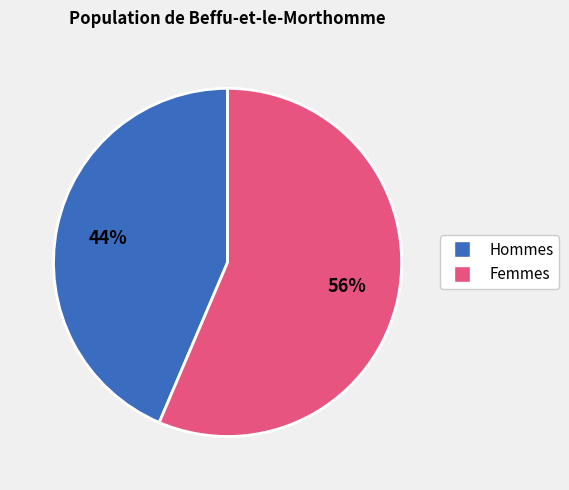

To the nearest percent, what is the average slice percentage?

50%